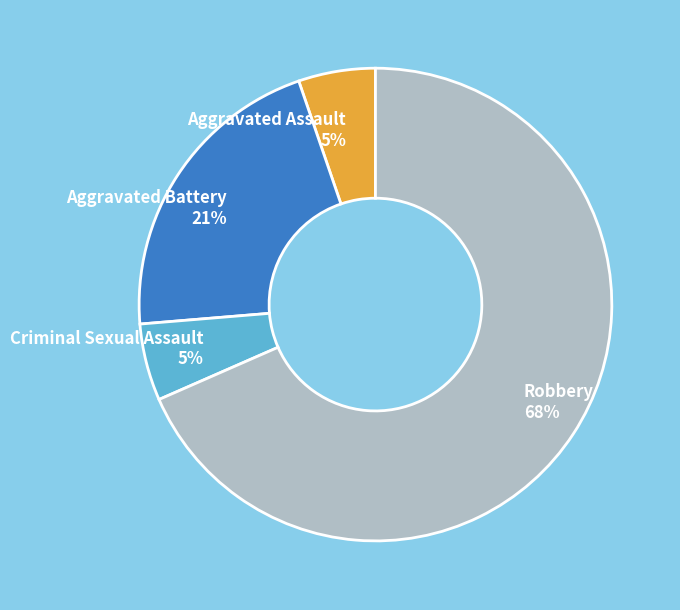

Does Aggravated Battery represent more than half of the total?

No